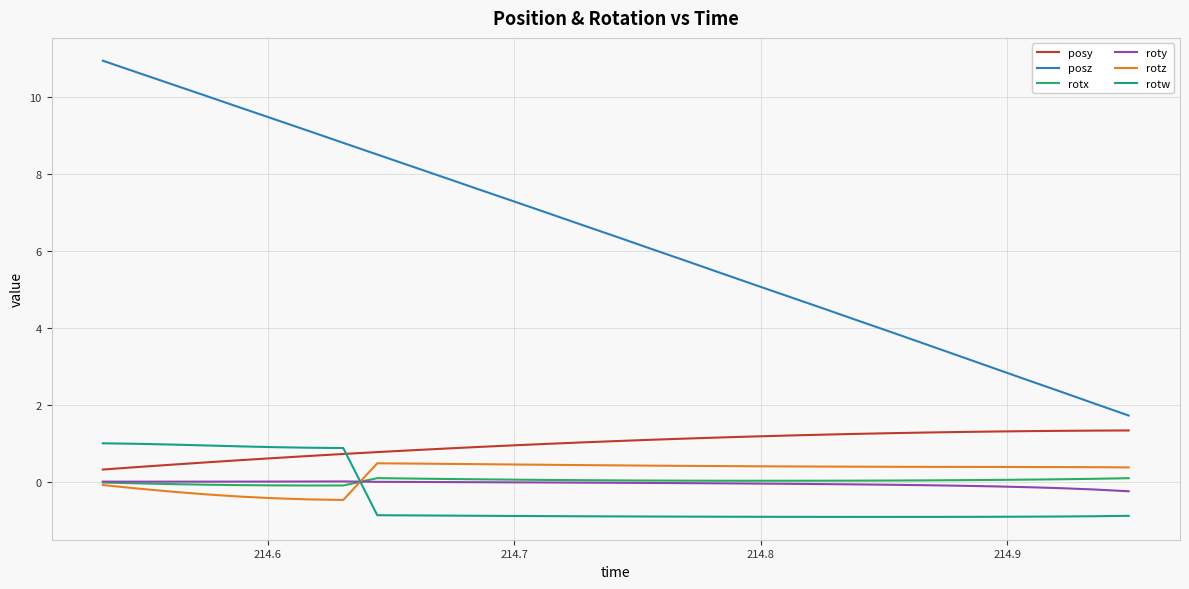

What is the lowest value of the rotz series?

-0.5